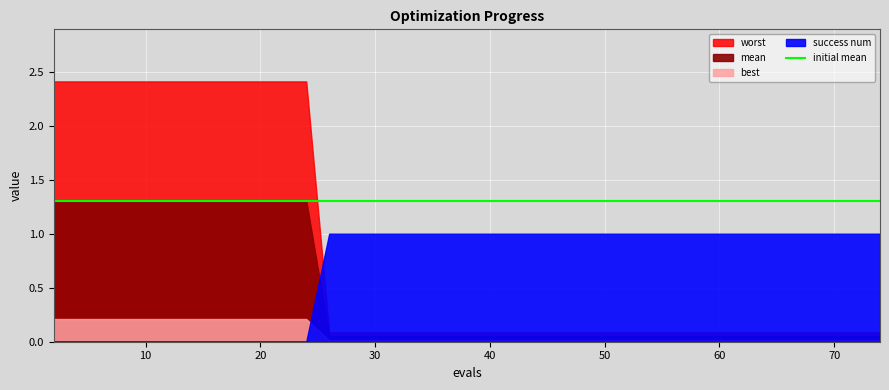

True or false: worst and mean cross at least once.

False